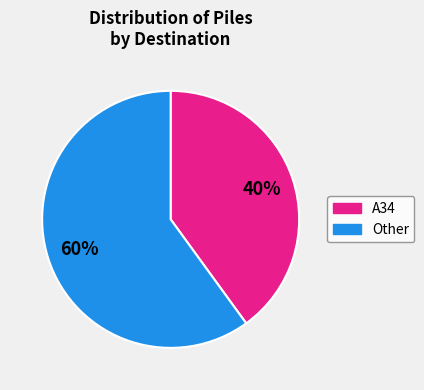

To the nearest percent, what is the difference between the largest and smallest slice percentages?

20%